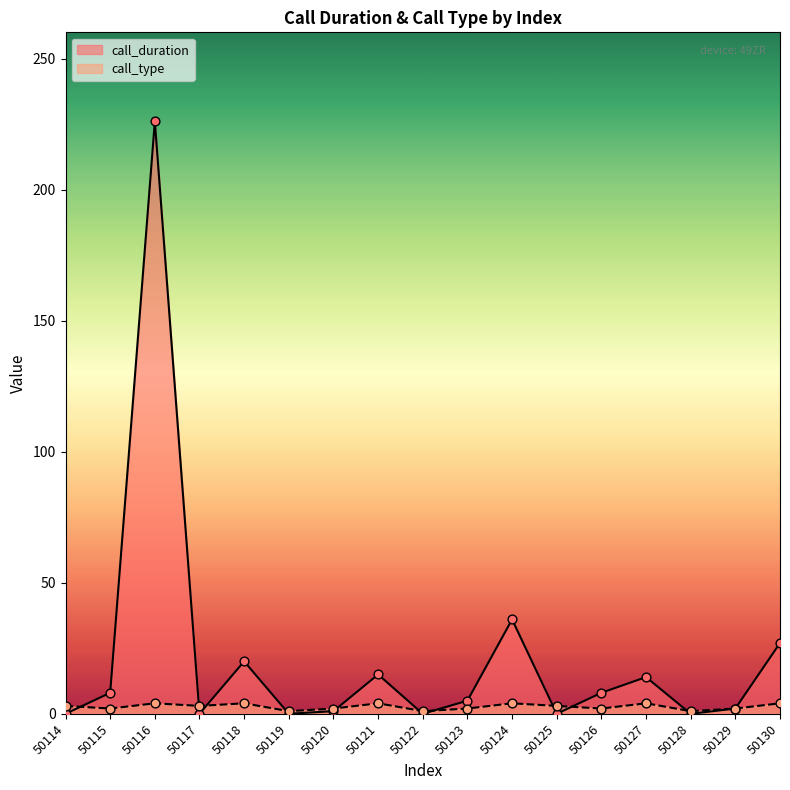

Which series has the largest total across all categories?

call_duration